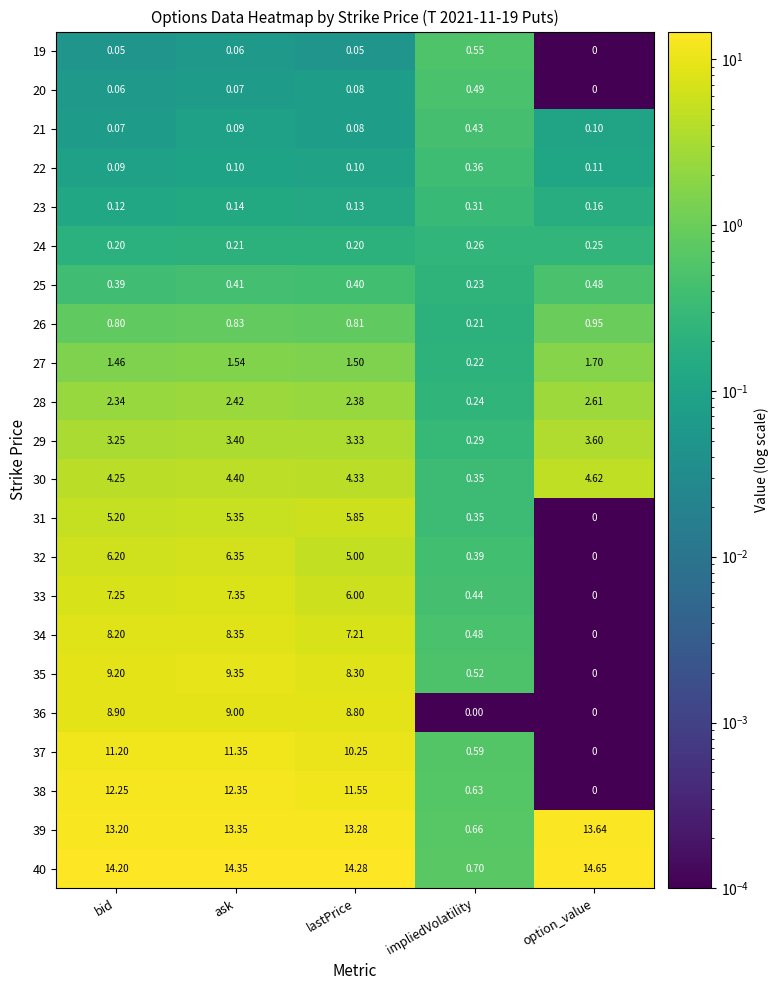

Rank the categories by 34 value from lowest to highest.

option_value, impliedVolatility, lastPrice, bid, ask